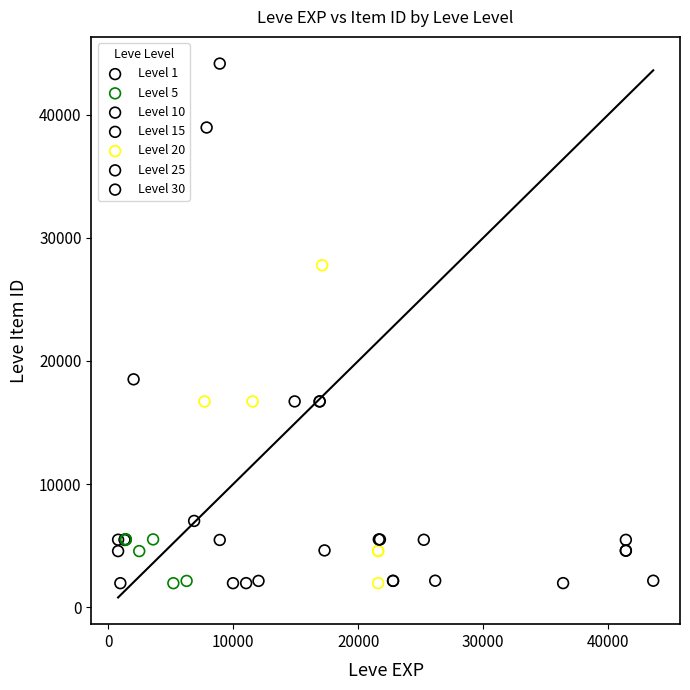

Which series reaches the maximum Y coordinate?

Level 10